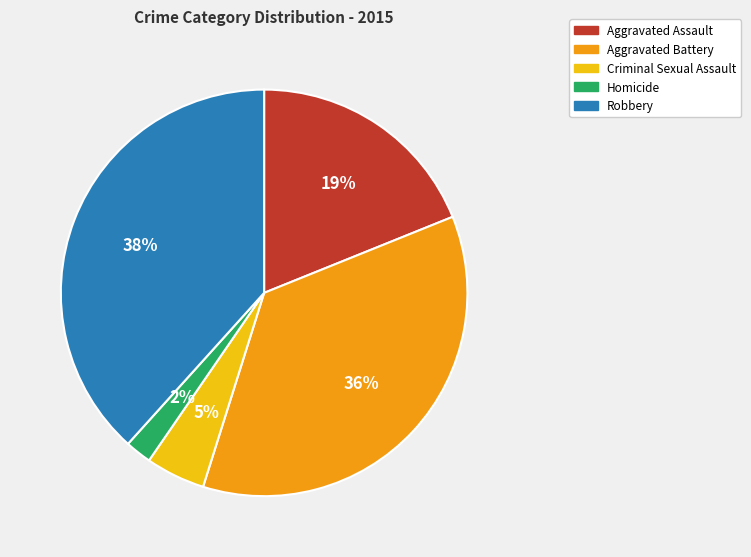

True or false: Homicide accounts for 14% of the total.

False